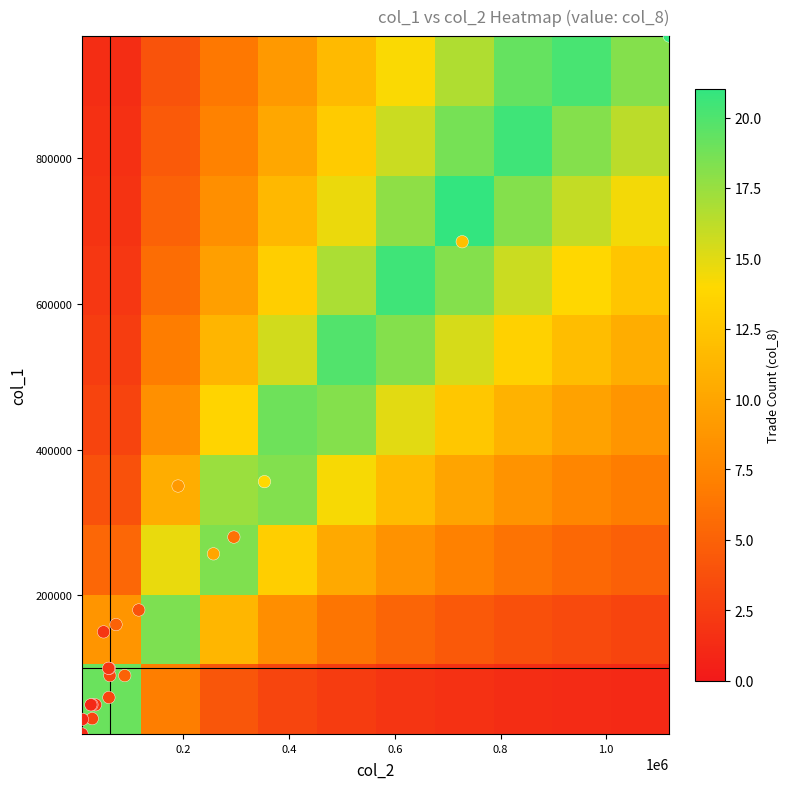

Count the number of data series in this chart.

3